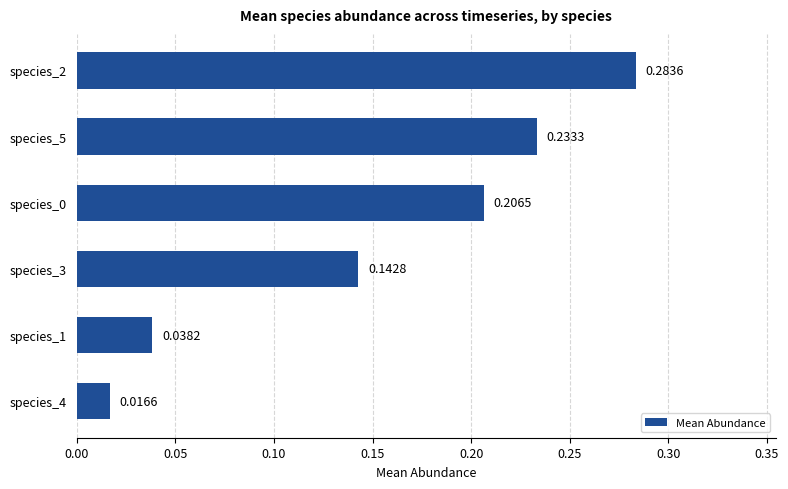

Which has a higher value, species_2 or species_3?

species_2